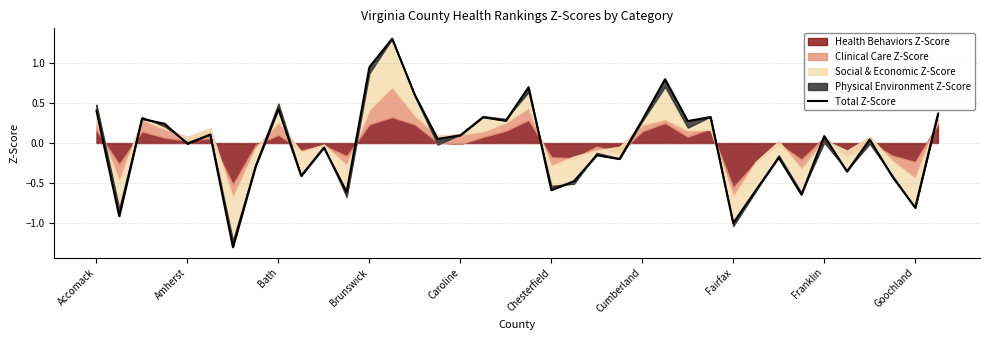

Reading left to right, extract all data points from this chart.

0.4	-0.9	0.3	0.2	-0.0	0.1	-1.3	-0.3	0.4	-0.4	-0.1	-0.6	0.9	1.3	0.6	0.1	0.1	0.3	0.3	0.7	-0.6	-0.5	-0.2	-0.2	0.3	0.8	0.3	0.3	-1.0	-0.6	-0.2	-0.6	0.1	-0.4	0.0	-0.4	-0.8	0.4